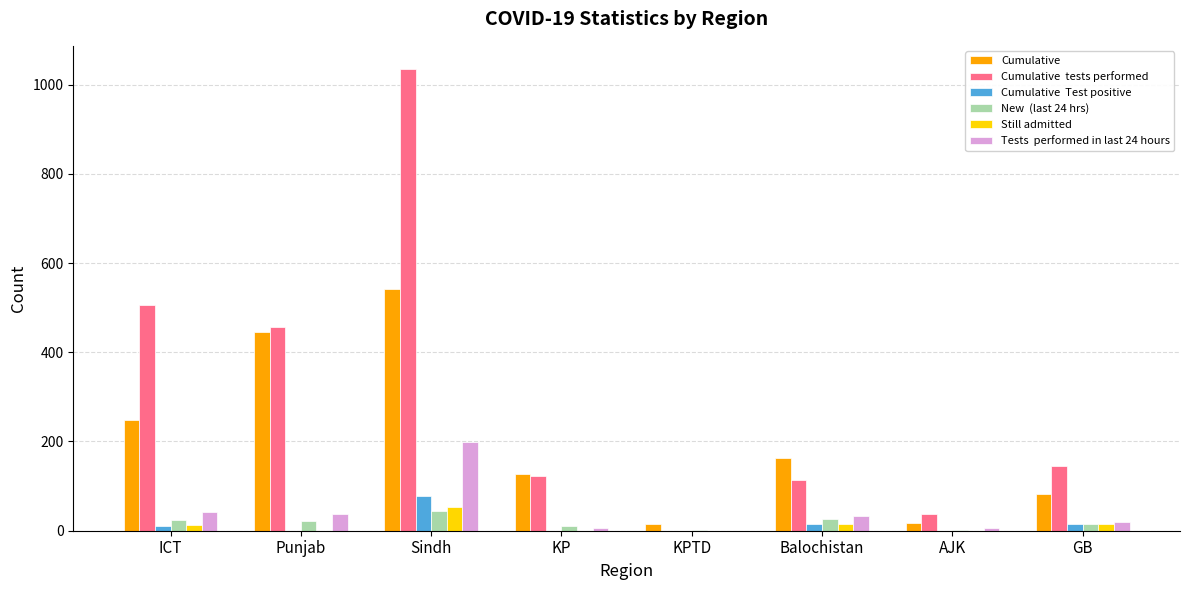

What is the maximum value shown in the chart?

1035